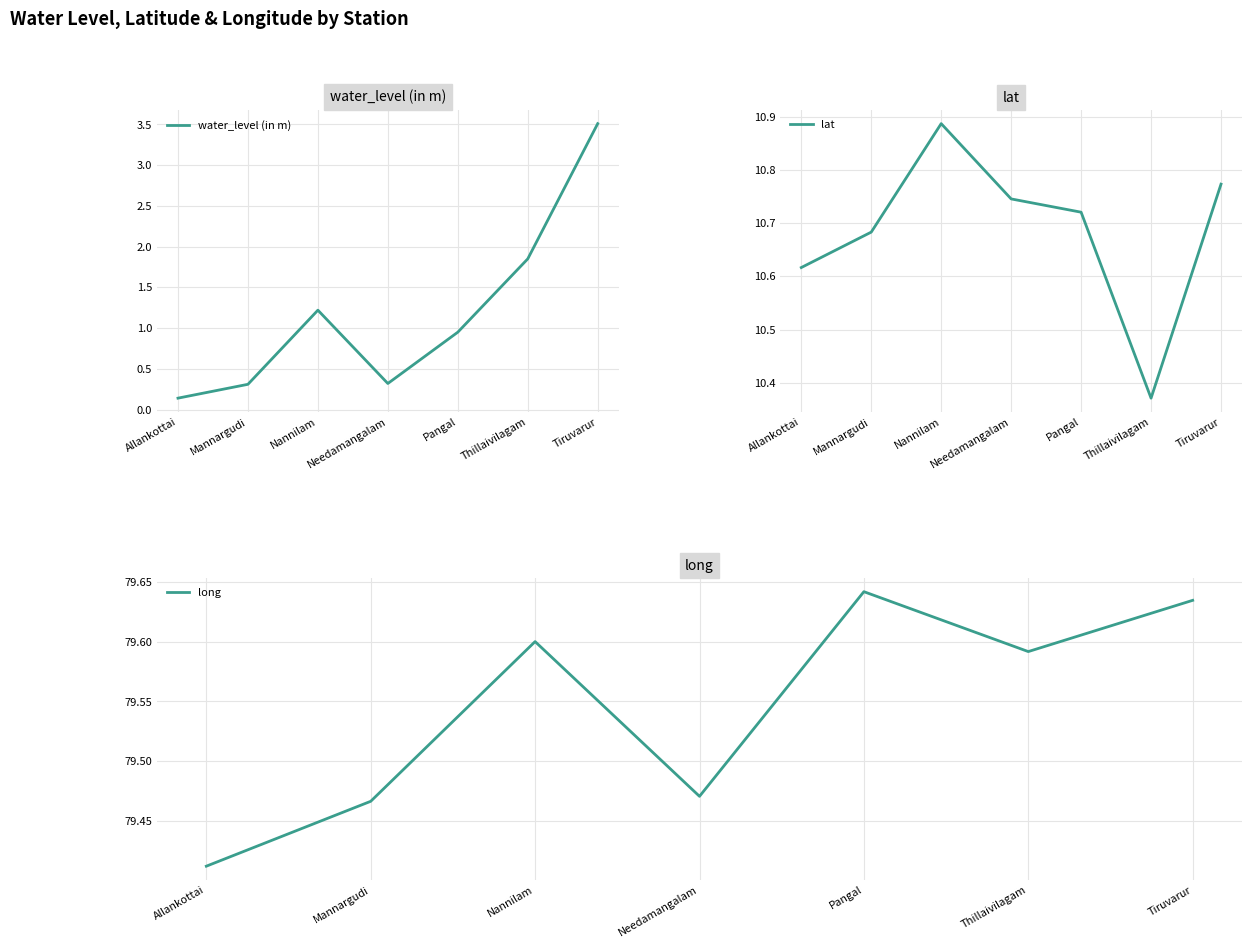

Which category has the highest value in the lat series?

Nannilam